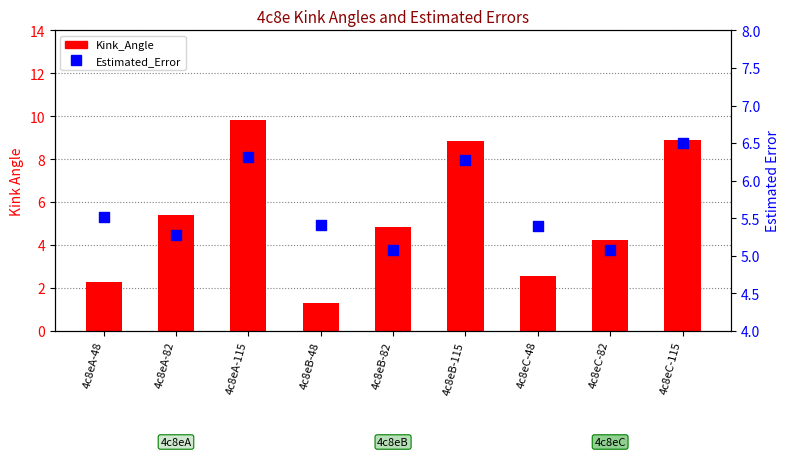

At how many categories does at least one series exceed 4?

9